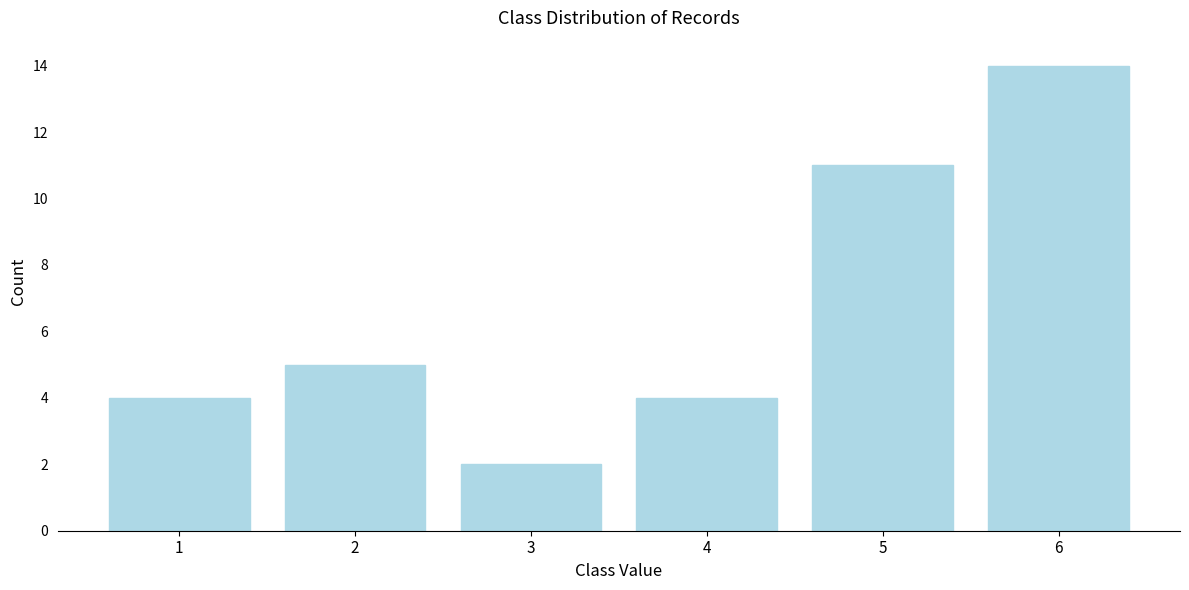

Reading left to right, list all the values displayed in this chart.

1=4	2=5	3=2	4=4	5=11	6=14